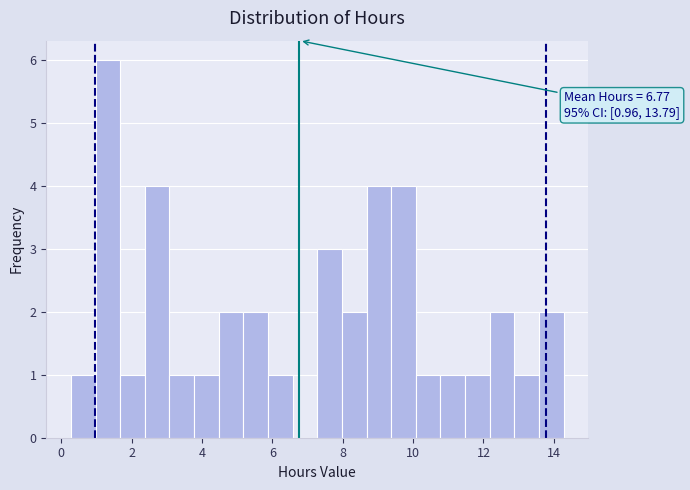

Around what value on the x-axis is the tallest bar? Give the approximate position of its centre, as read against the axis.

1.4